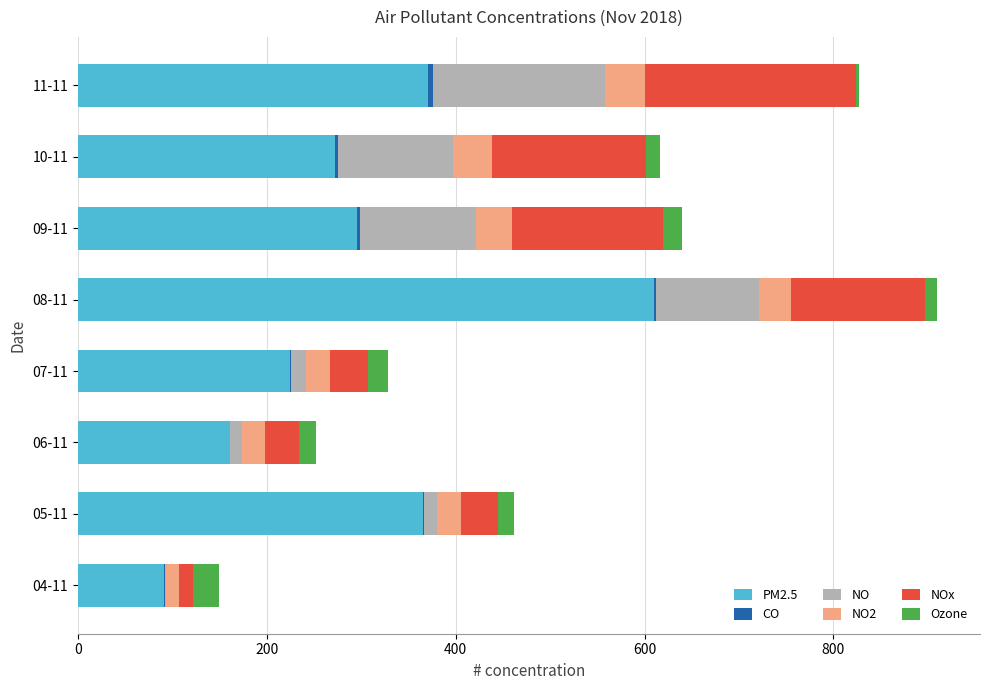

What is the sum of all PM2.5 values?

2390.6